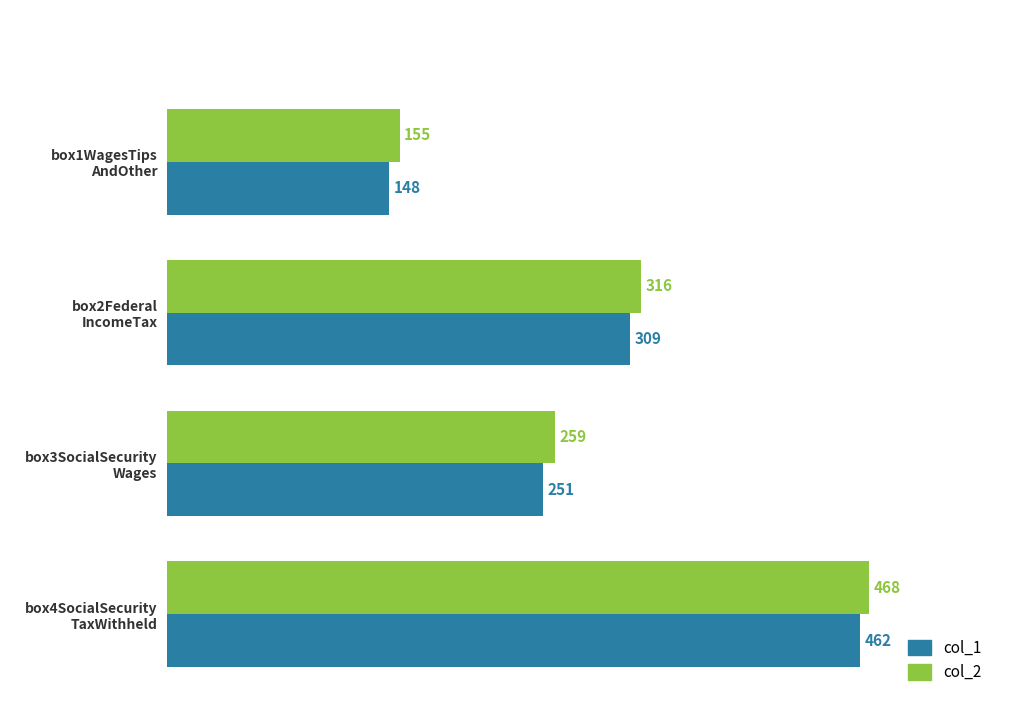

What is the difference between the maximum and minimum values in the col_2 series?

313